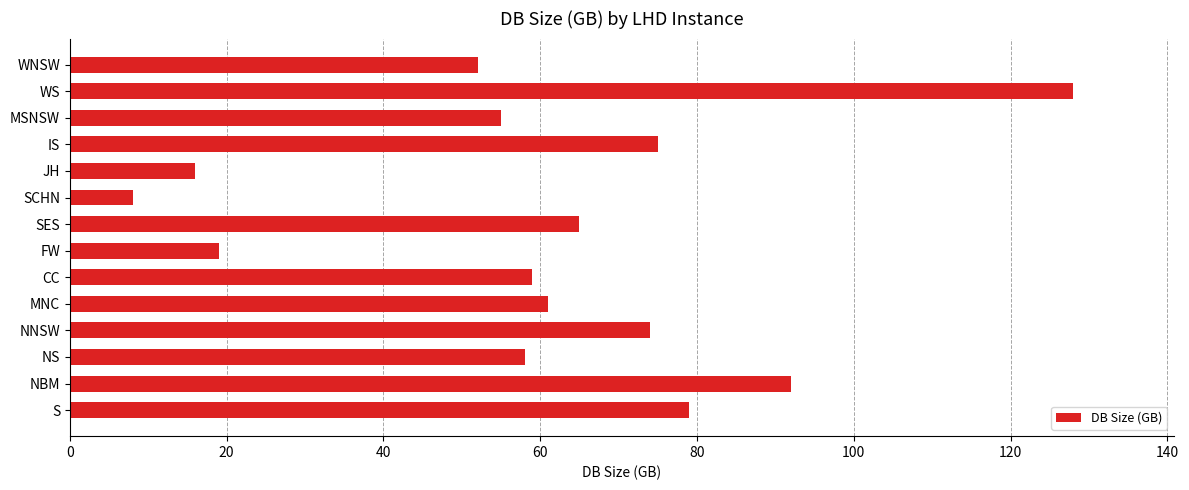

What is the change in value from WNSW to MNC?

+9